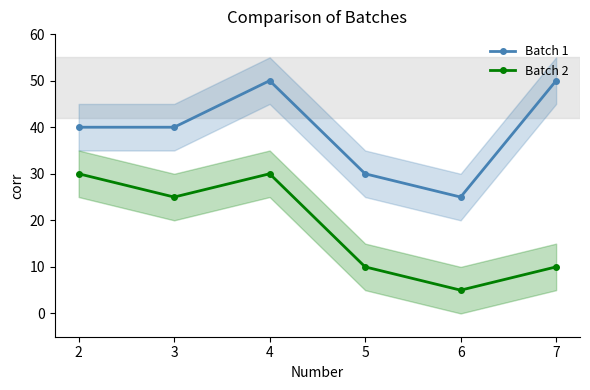

At which category does Batch 2 reach its first local valley?

3